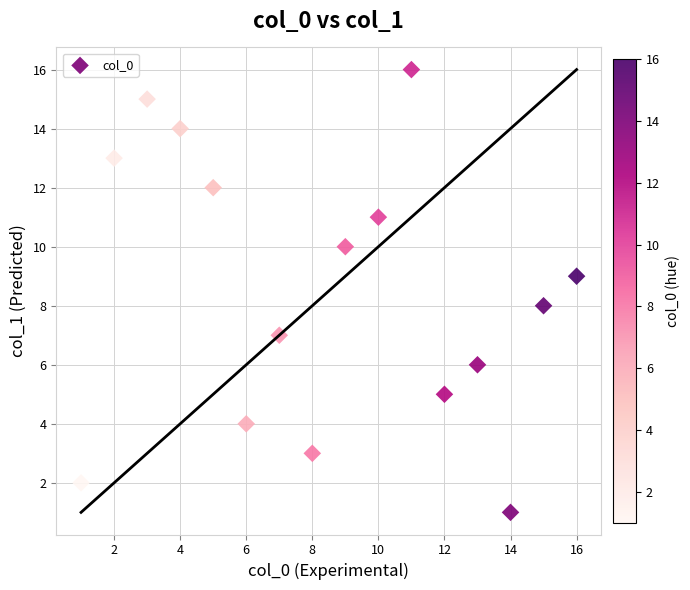

What is the range of X values (max minus min)?

15